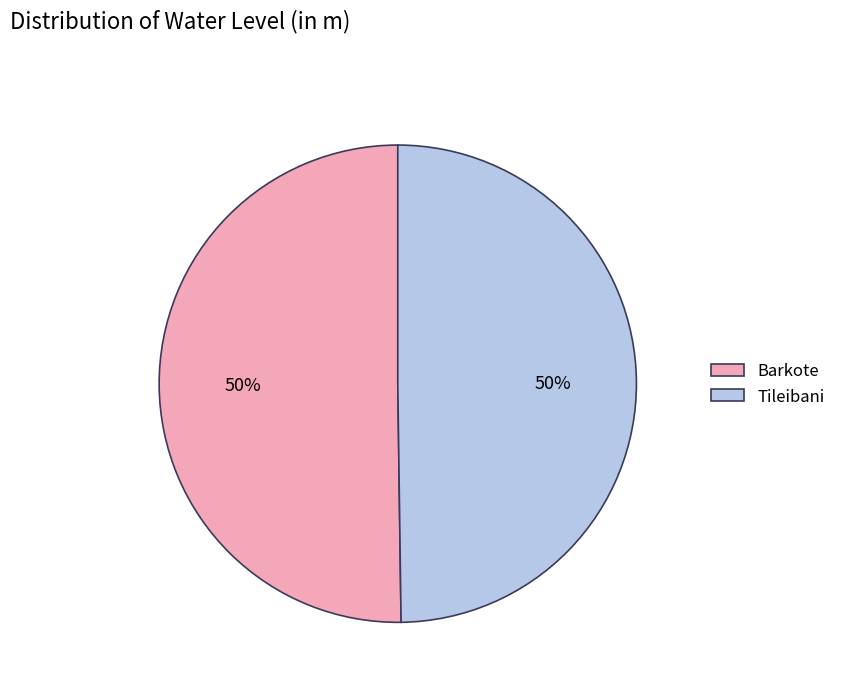

Do Tileibani and Barkote together represent more than half of the pie?

Yes